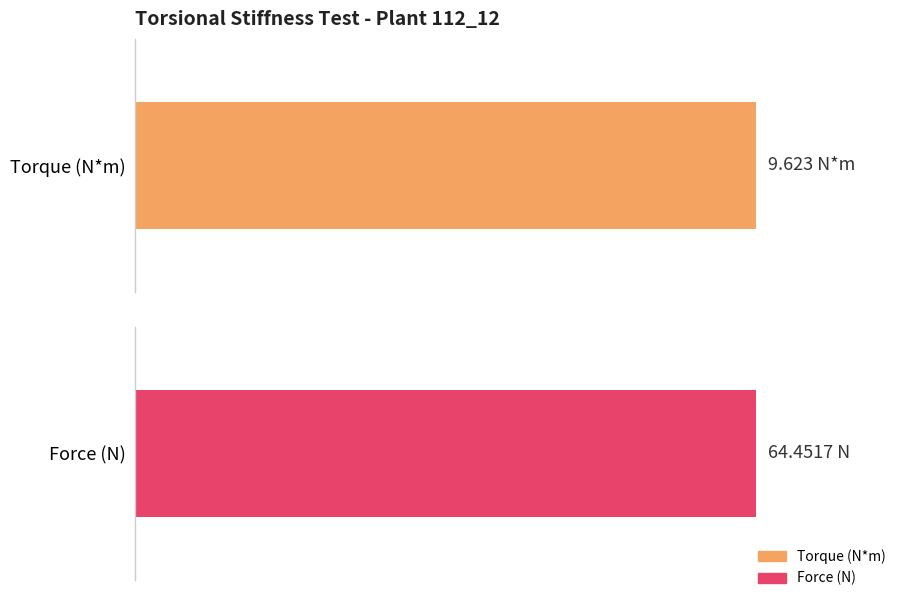

Which series has the largest range (max minus min)?

Force (N)